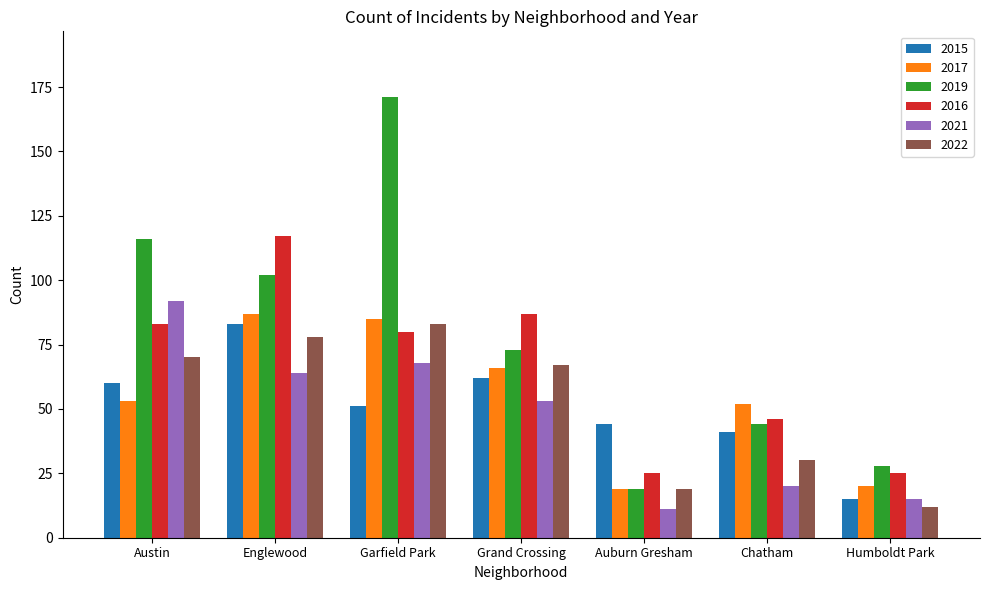

Is the value of 2022 at Garfield Park greater than the value of 2019 at Chatham?

Yes